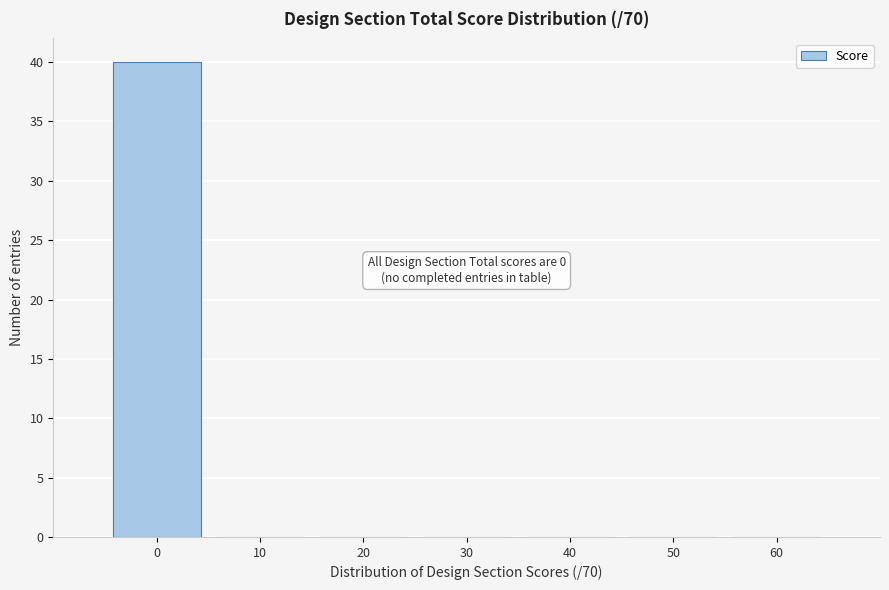

Reading right to left, what are all the values shown in this chart?

60=0	50=0	40=0	30=0	20=0	10=0	0=40